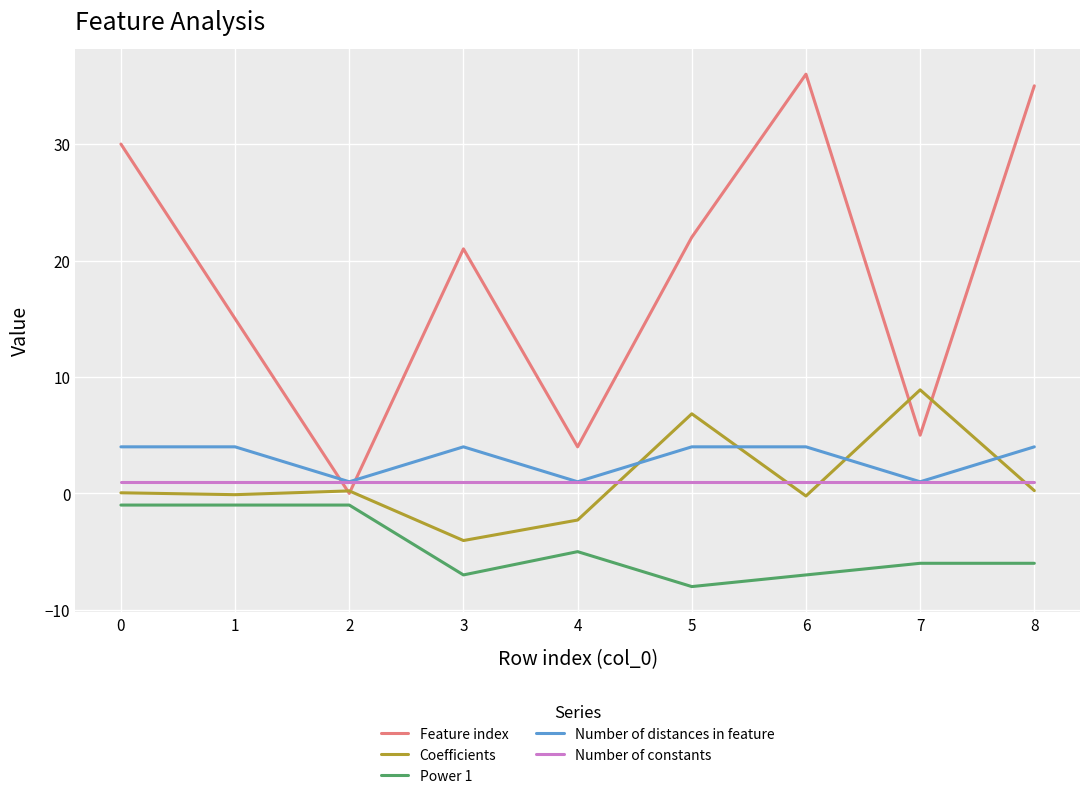

At 8, list the series in order from largest to smallest.

Feature index, Number of distances in feature, Number of constants, Coefficients, Power 1